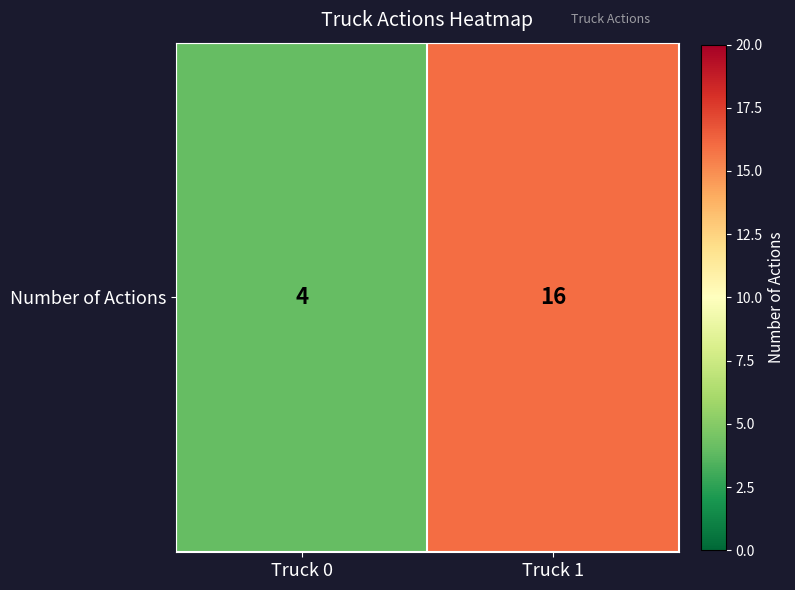

List the labels in order of value, largest first.

Truck 1, Truck 0